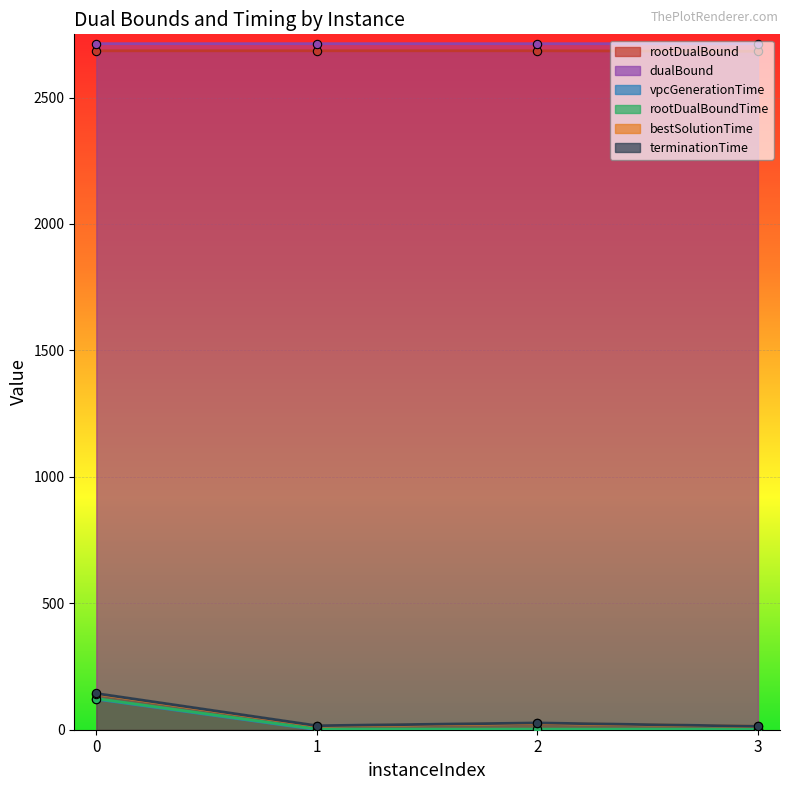

How many lines are shown in the chart?

6